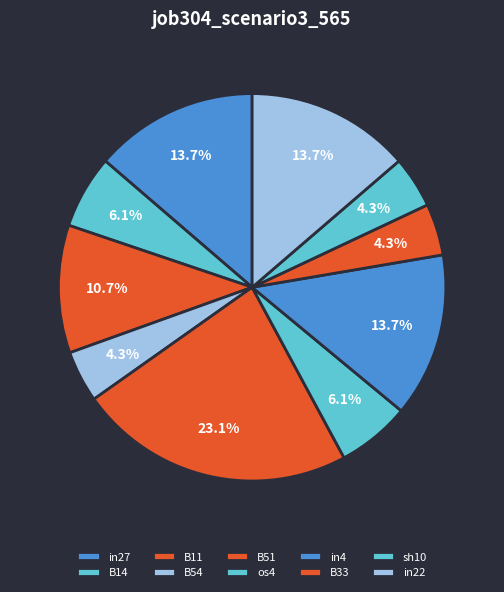

What is the smallest slice in the pie chart?

B54